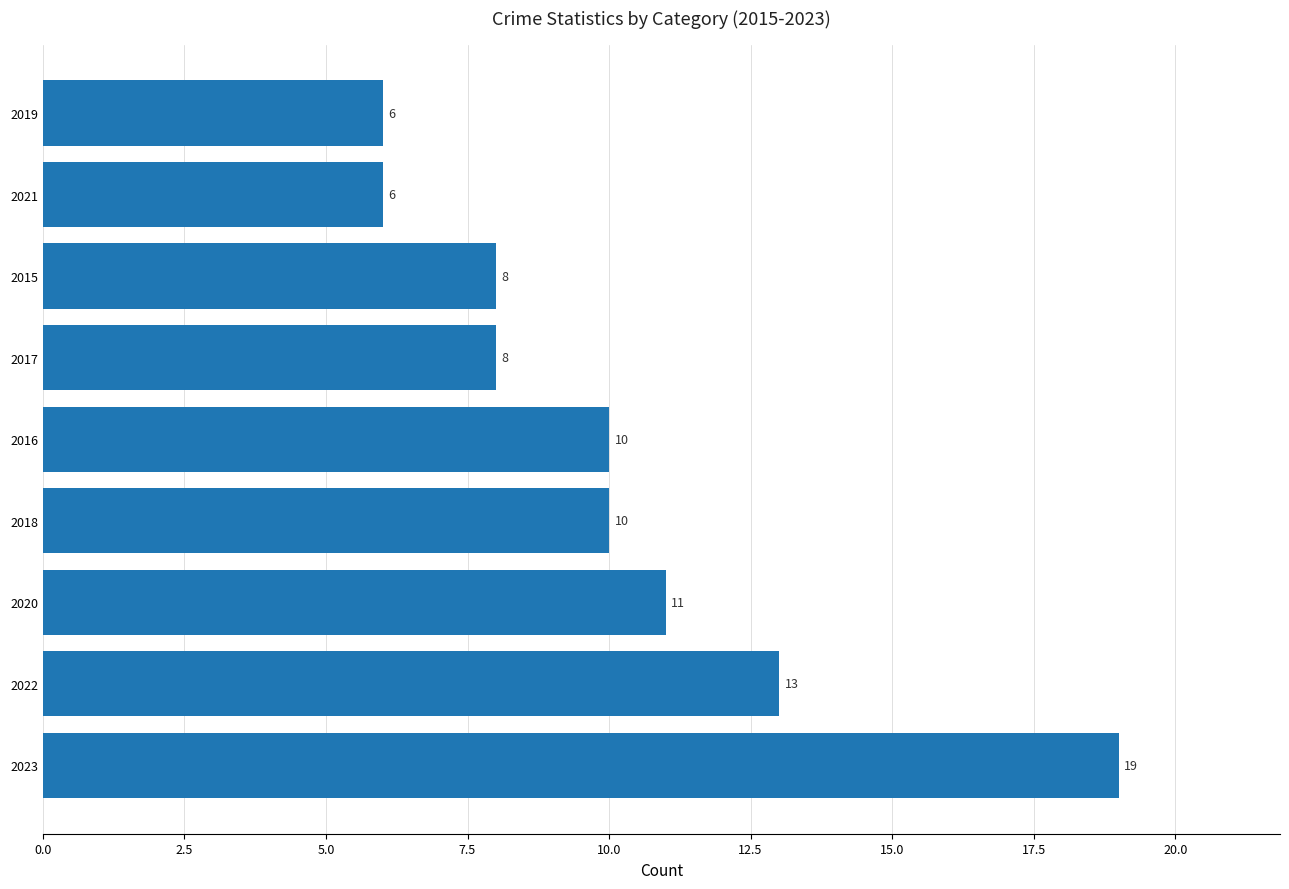

What is the smallest value displayed?

6